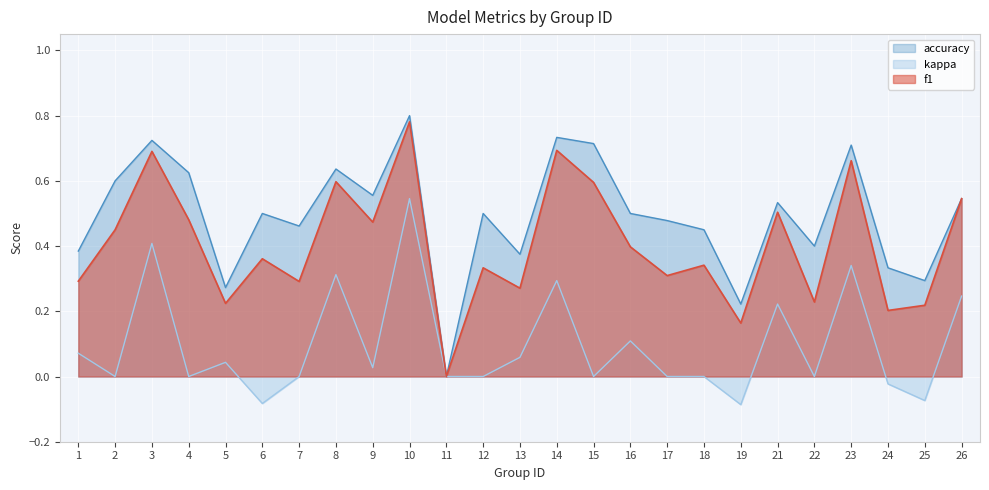

Which has a higher value, 10 or 6?

10